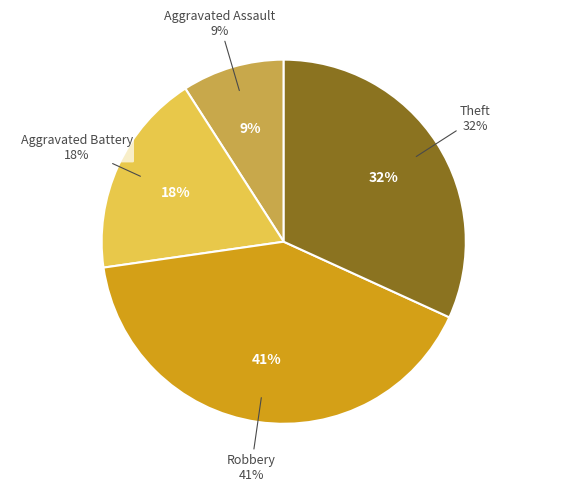

Do Theft and Robbery together represent more than half of the pie?

Yes